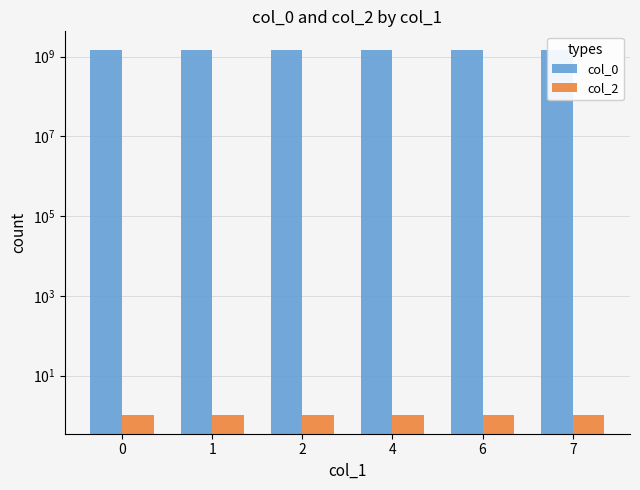

Read the col_0 value at 0, to the nearest 50.

1499268200